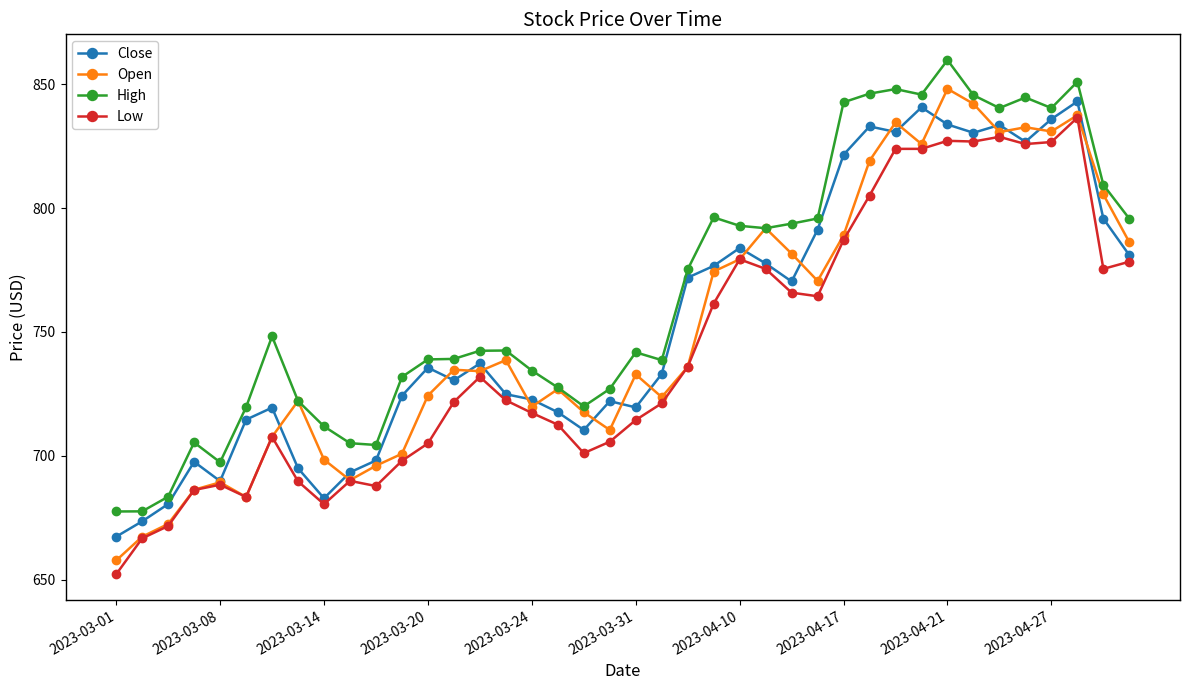

Which series has the largest range (max minus min)?

Open